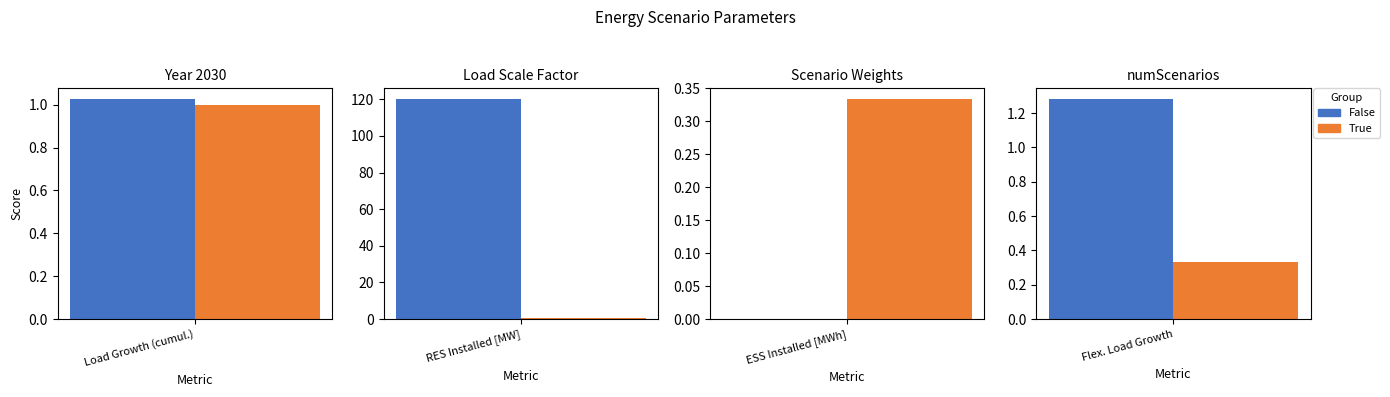

Reading right to left, what are all the values shown in this chart?

False: 1.3	0.0	120.0	1.0
True: 0.3	0.3	0.3	1.0